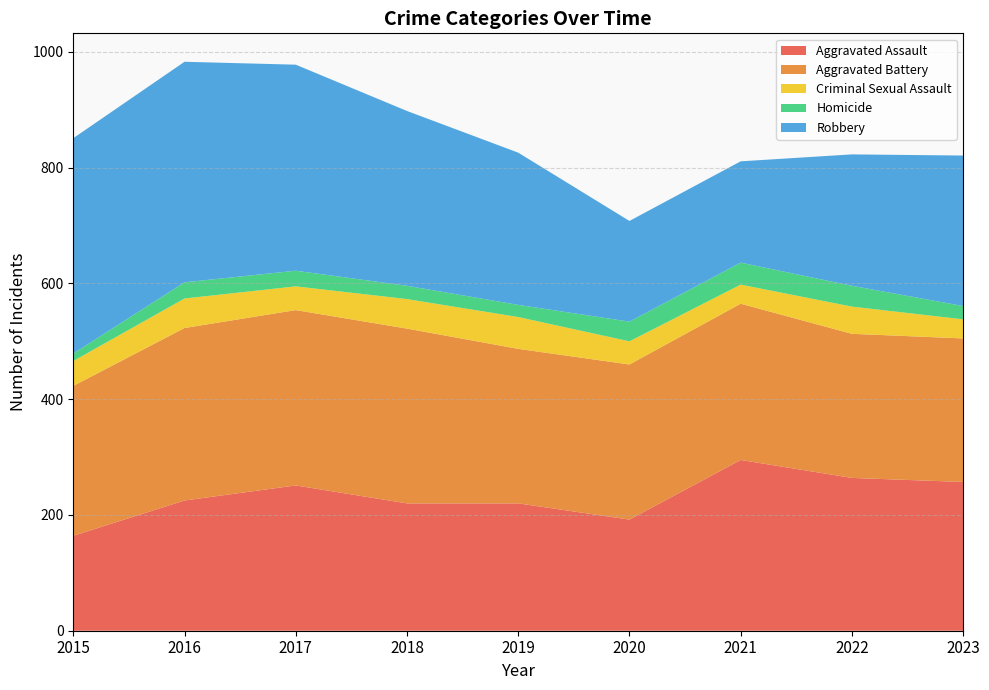

Reading left to right, extract all data points from this chart.

Aggravated Assault: 2015=164	2016=225	2017=251	2018=220	2019=220	2020=192	2021=295	2022=264	2023=257
Aggravated Battery: 2015=259	2016=298	2017=303	2018=302	2019=267	2020=268	2021=270	2022=249	2023=248
Criminal Sexual Assault: 2015=43	2016=51	2017=41	2018=51	2019=55	2020=40	2021=33	2022=47	2023=33
Homicide: 2015=13	2016=28	2017=27	2018=23	2019=21	2020=34	2021=38	2022=36	2023=23
Robbery: 2015=372	2016=381	2017=356	2018=302	2019=263	2020=174	2021=175	2022=227	2023=260